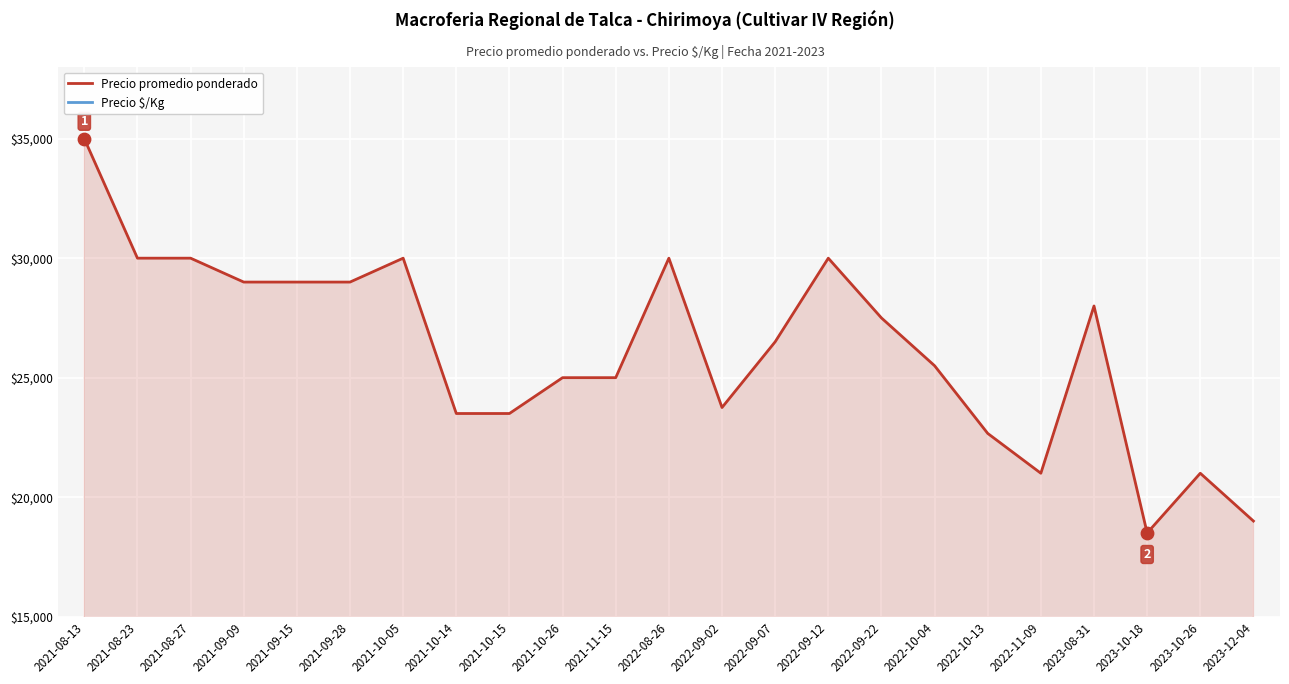

Which series reaches the maximum Y coordinate?

Precio promedio ponderado